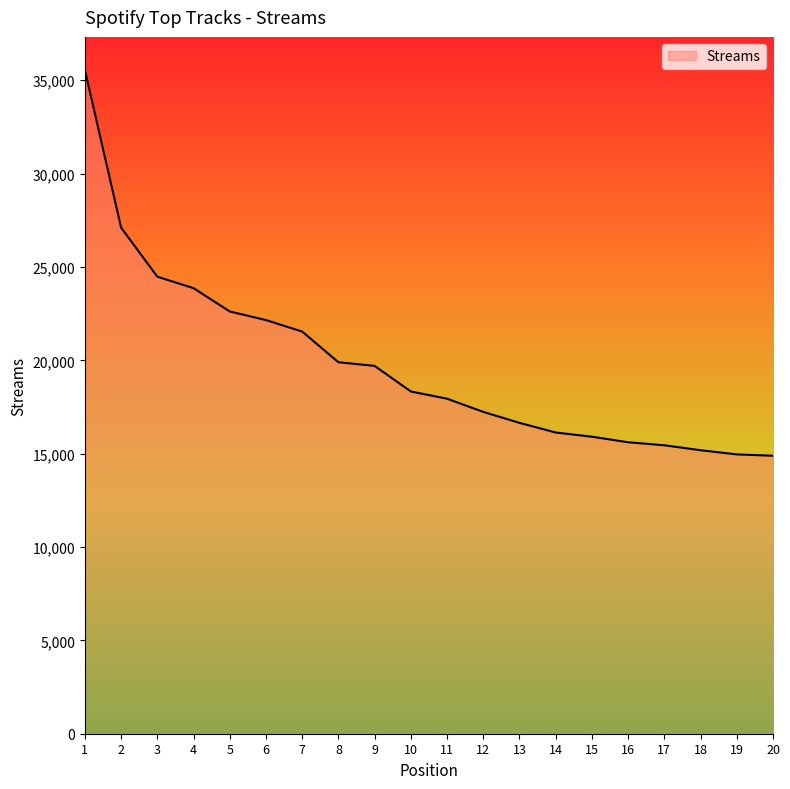

What is the difference between the maximum and minimum values?

20656